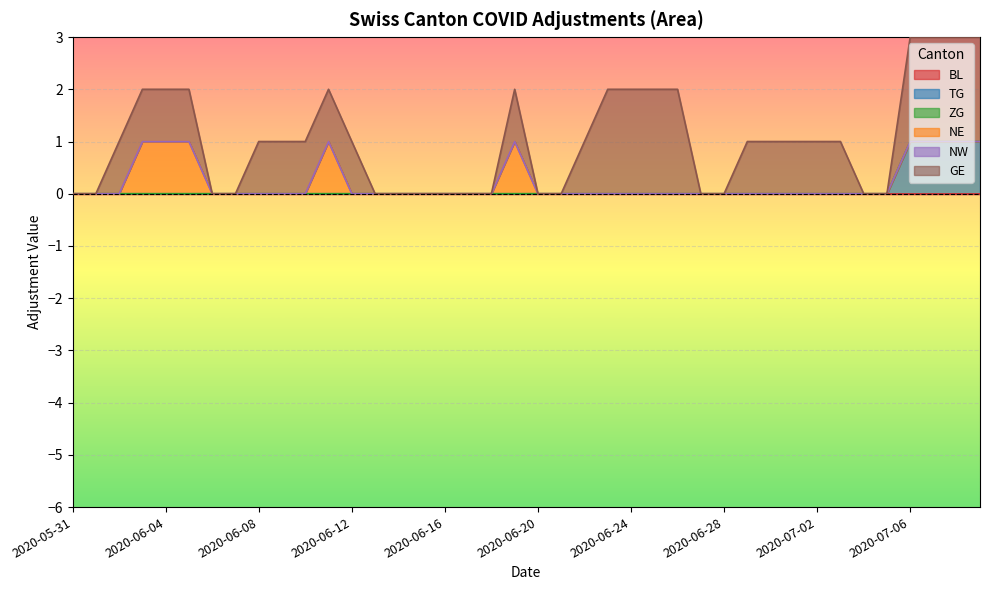

The value of BL at 2020-06-26 is 0. True or false?

True